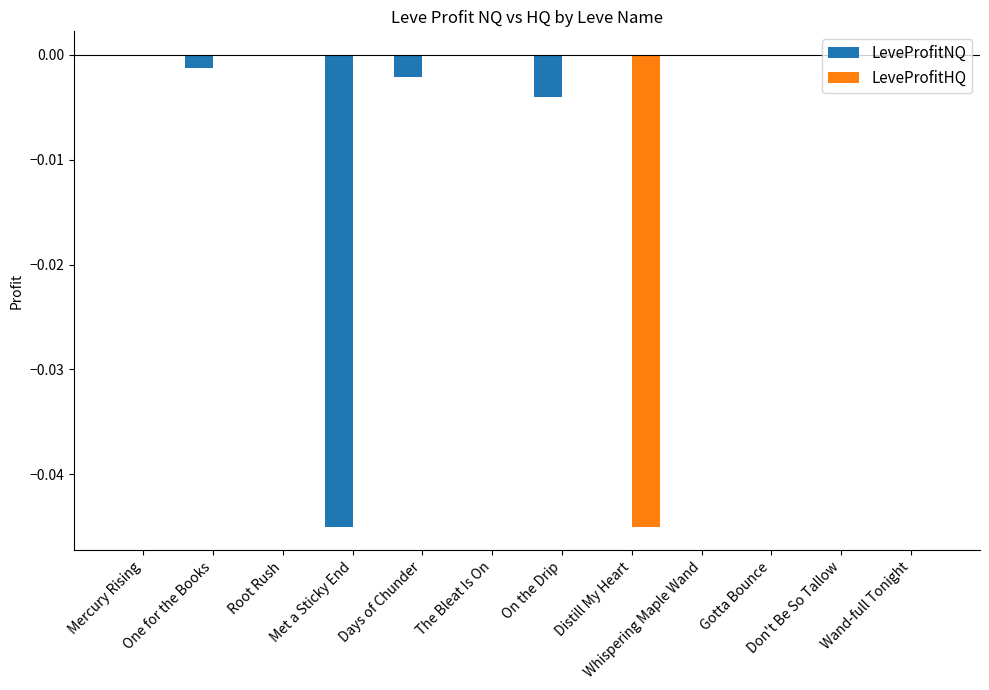

How many distinct data groups are displayed?

2